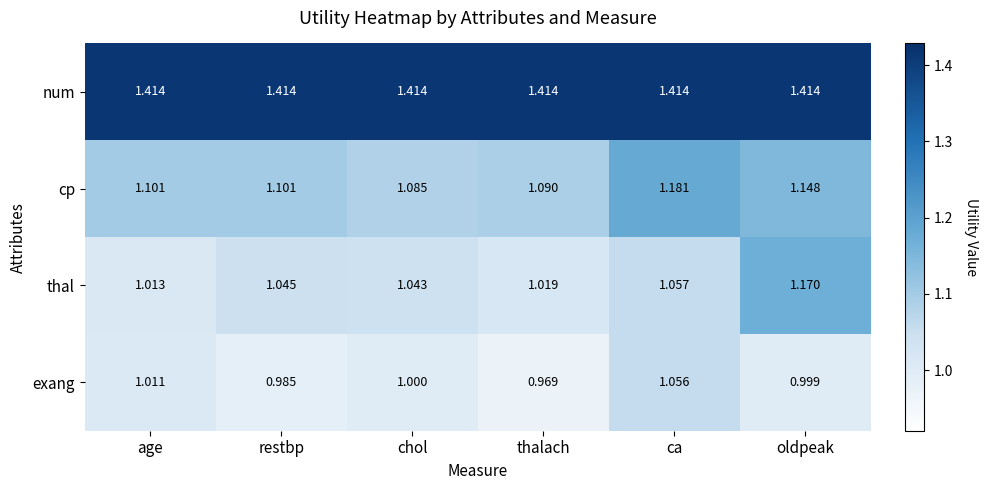

Between ca and oldpeak, which series saw the biggest shift?

thal